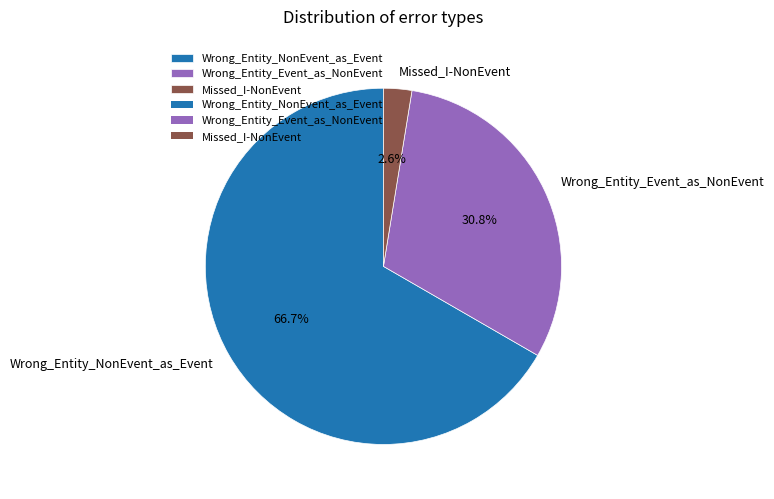

How many slices are in this pie chart?

3